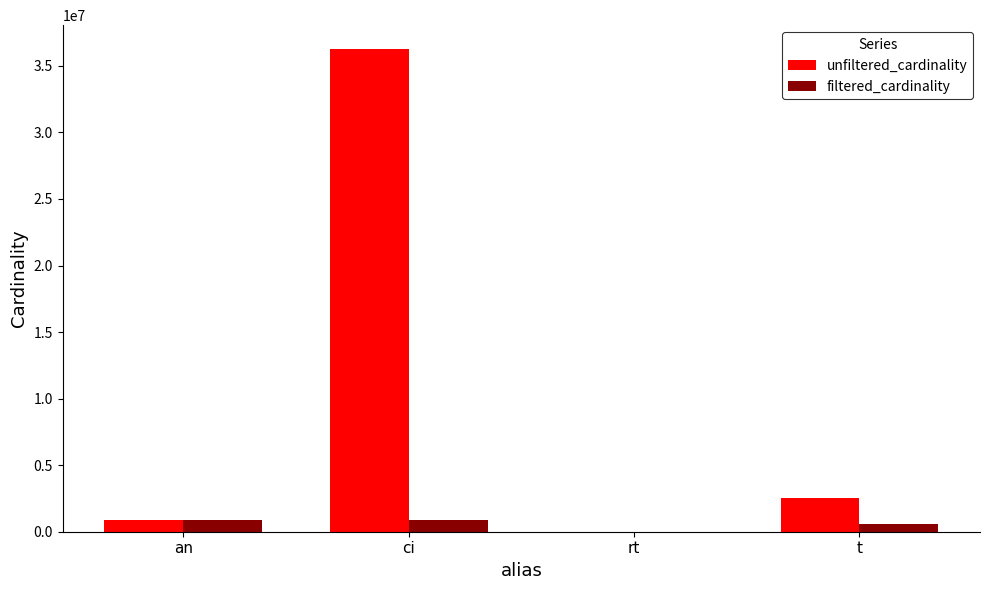

How many distinct data groups are displayed?

2